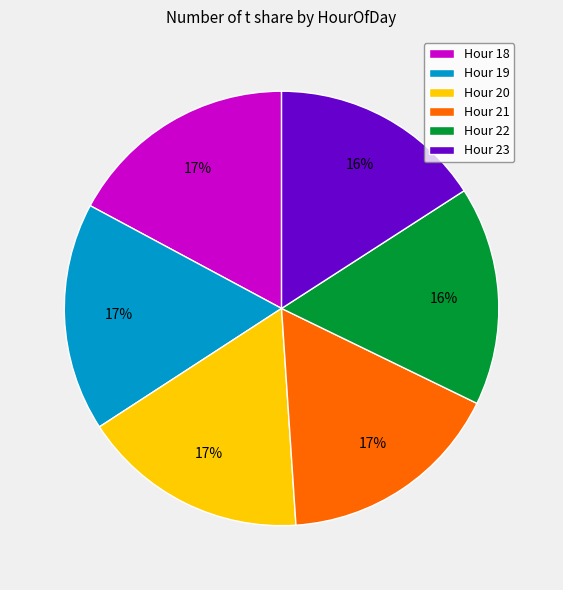

Is there any slice that represents more than half of the pie?

No